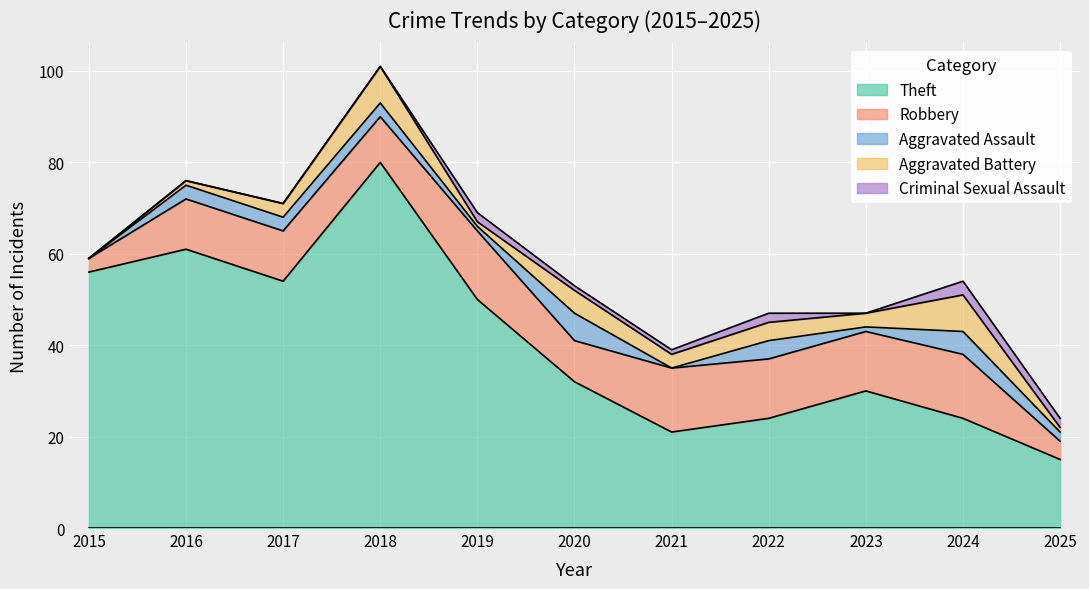

The Aggravated Battery series shows 2 at 2016. True or false?

False